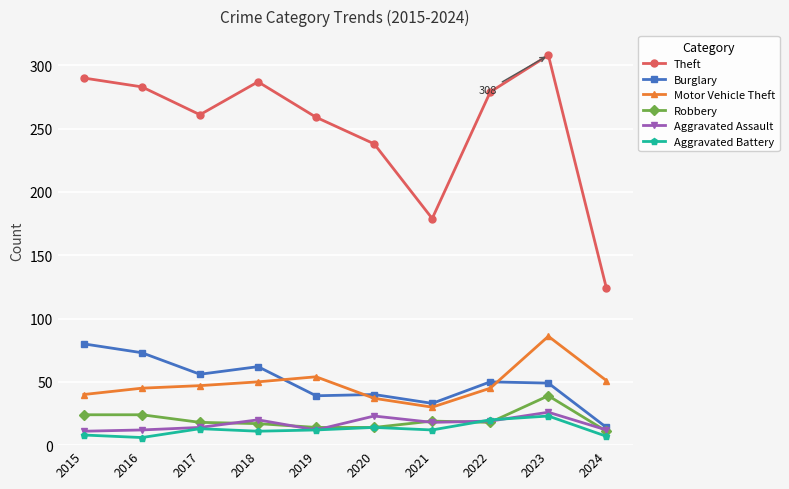

At which label does Motor Vehicle Theft reach its peak?

2023